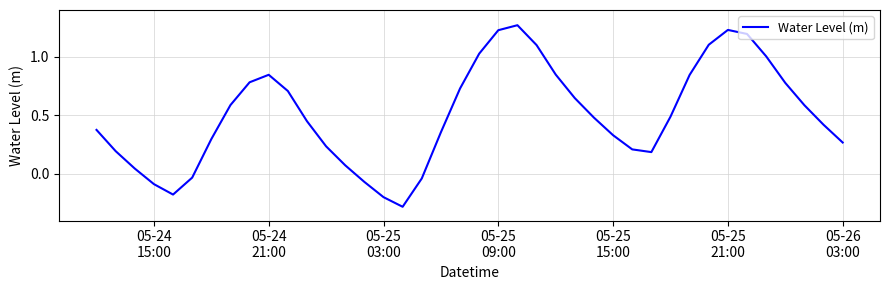

What is the difference between the maximum and minimum values?

1.6